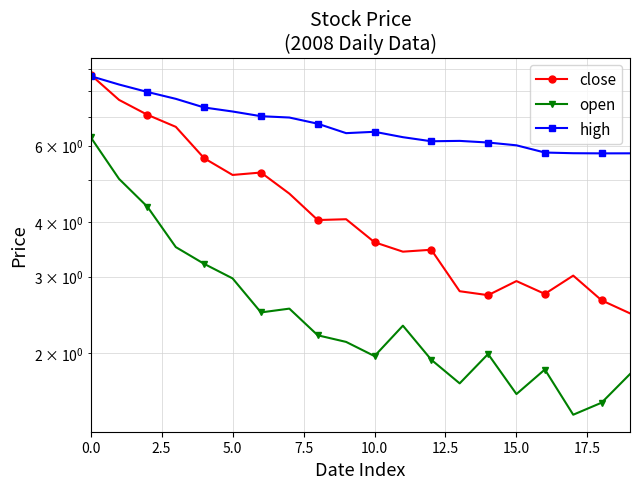

What position from the right is 11?

9